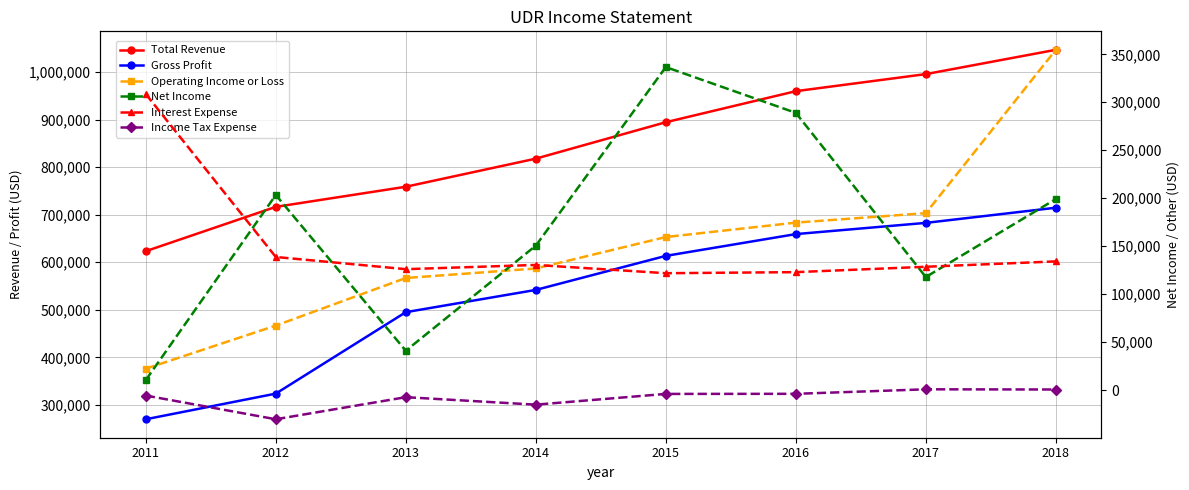

How many series are shown in this chart?

6